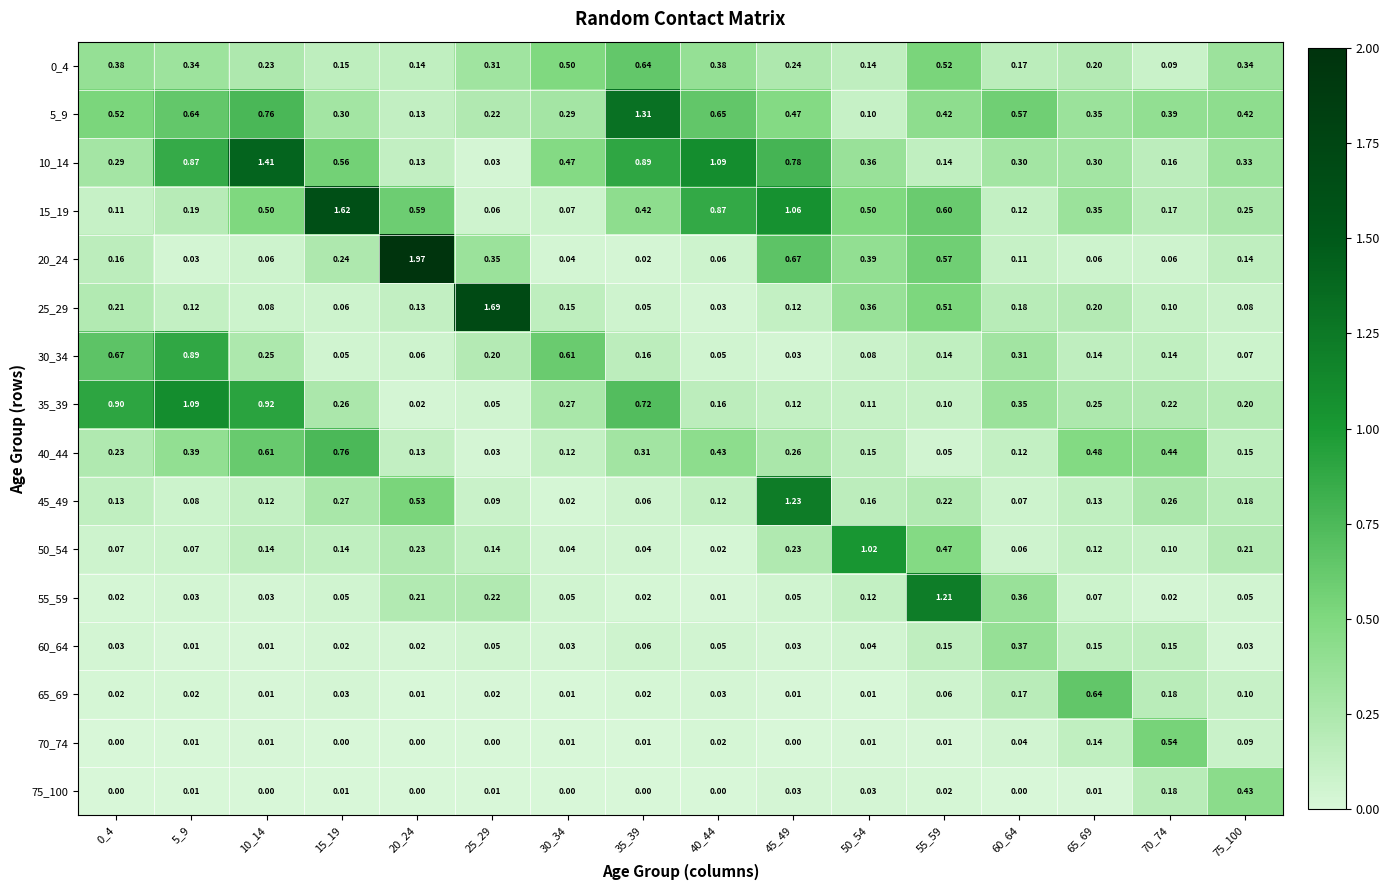

Count the number of categories in the chart.

16